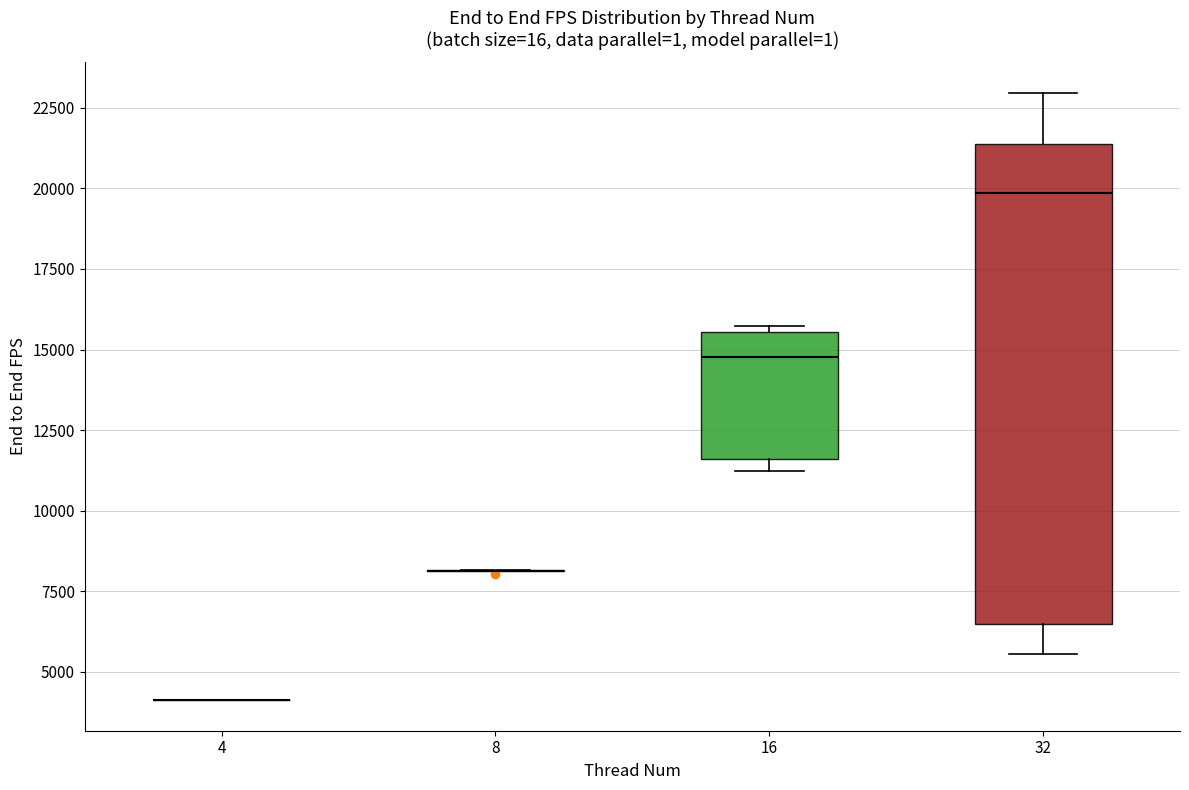

Which box is the tallest, from its lower edge to its upper edge?

32